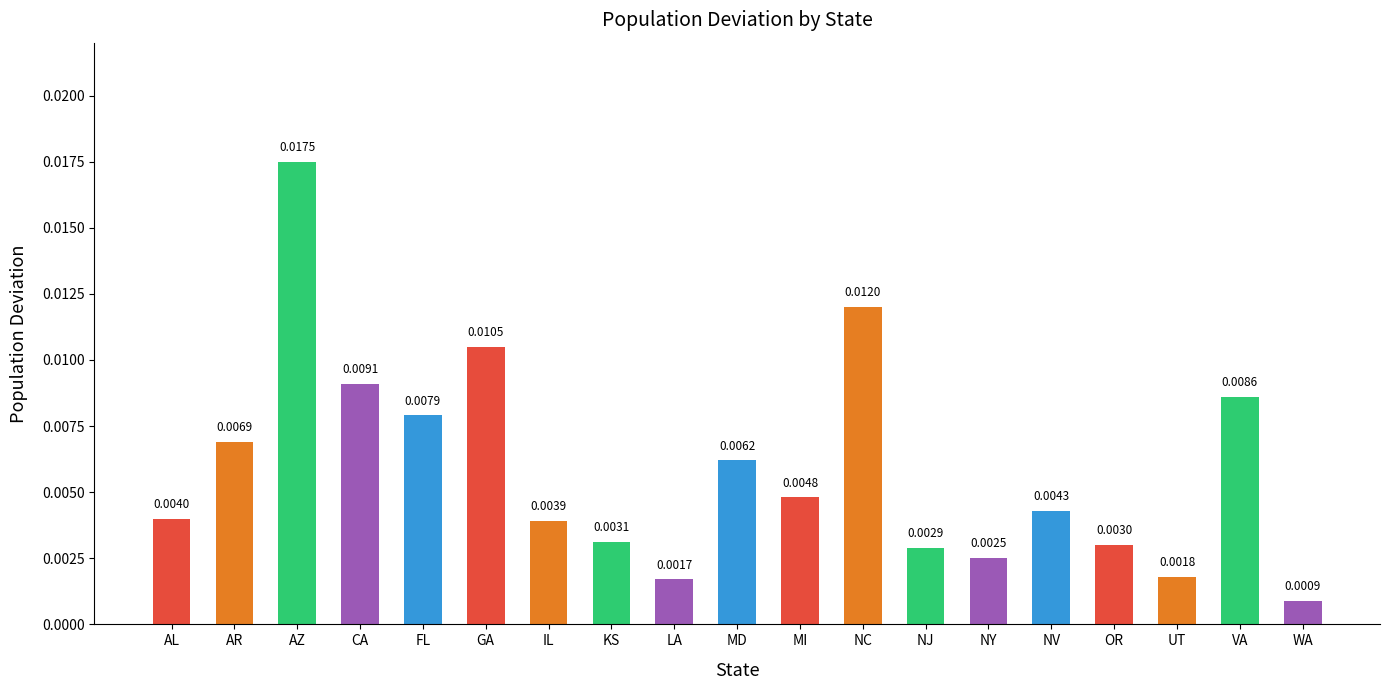

List the labels in order of value, largest first.

AZ, NC, GA, CA, VA, FL, AR, MD, MI, NV, AL, IL, KS, OR, NJ, NY, UT, LA, WA